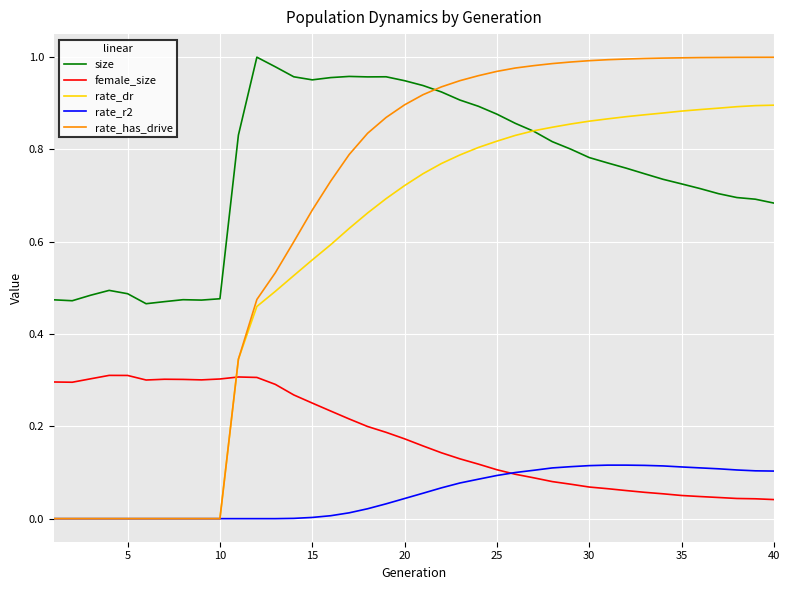

Which series has the widest spread of values?

rate_has_drive